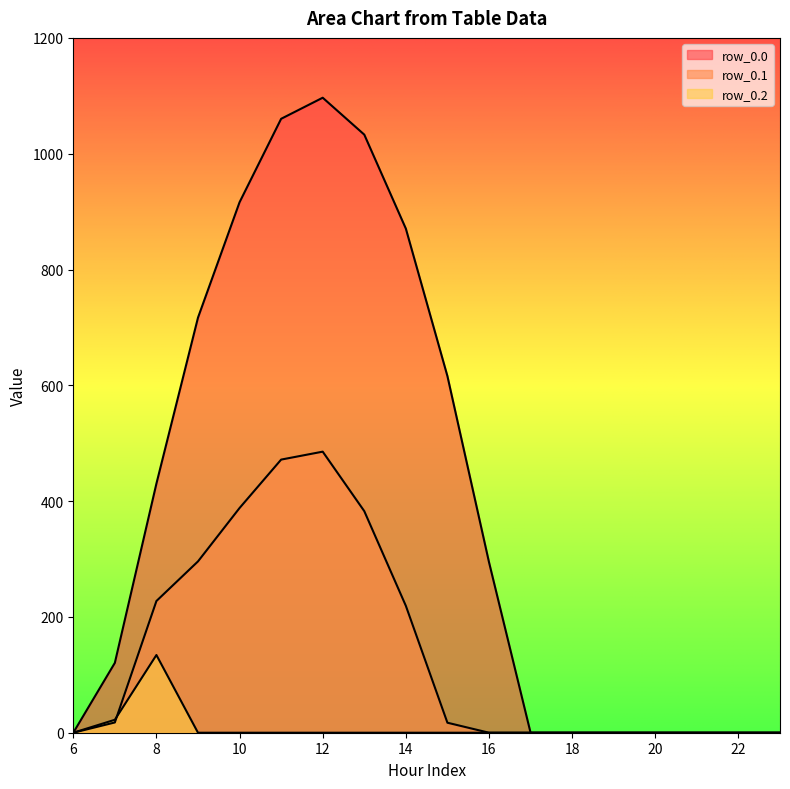

How many series are shown in this chart?

3